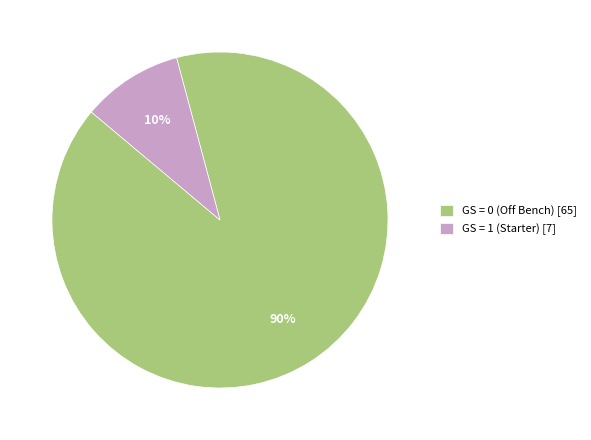

Is it true that GS = 0 (Off Bench) [65] is 84% of the pie?

False